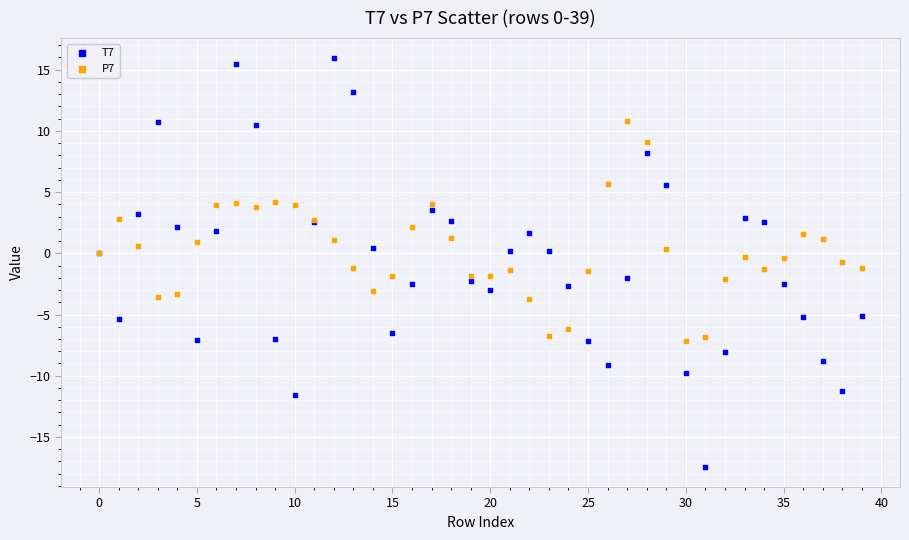

Which series has the widest spread of Y values?

T7